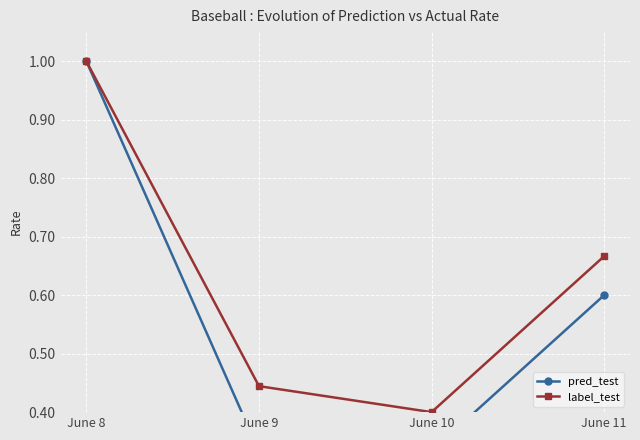

Reading left to right, extract all data points from this chart.

pred_test: June 8=1.0	June 9=0.3	June 10=0.3	June 11=0.6
label_test: June 8=1.0	June 9=0.4	June 10=0.4	June 11=0.7